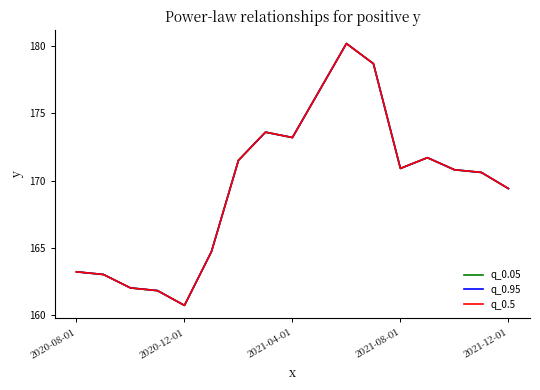

Does the chart display data point markers on the line(s)?

No